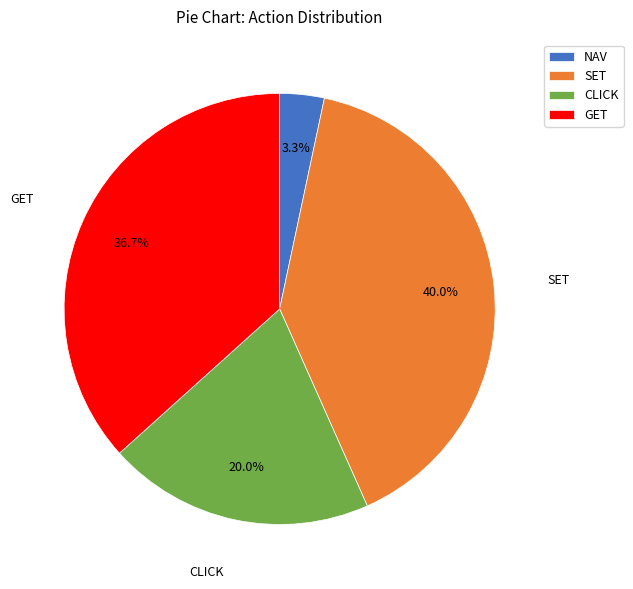

Is there a majority slice in this chart?

No